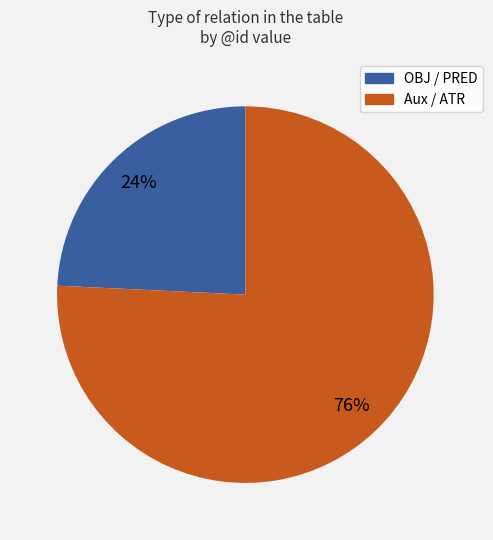

Is there any slice that represents more than half of the pie?

Yes